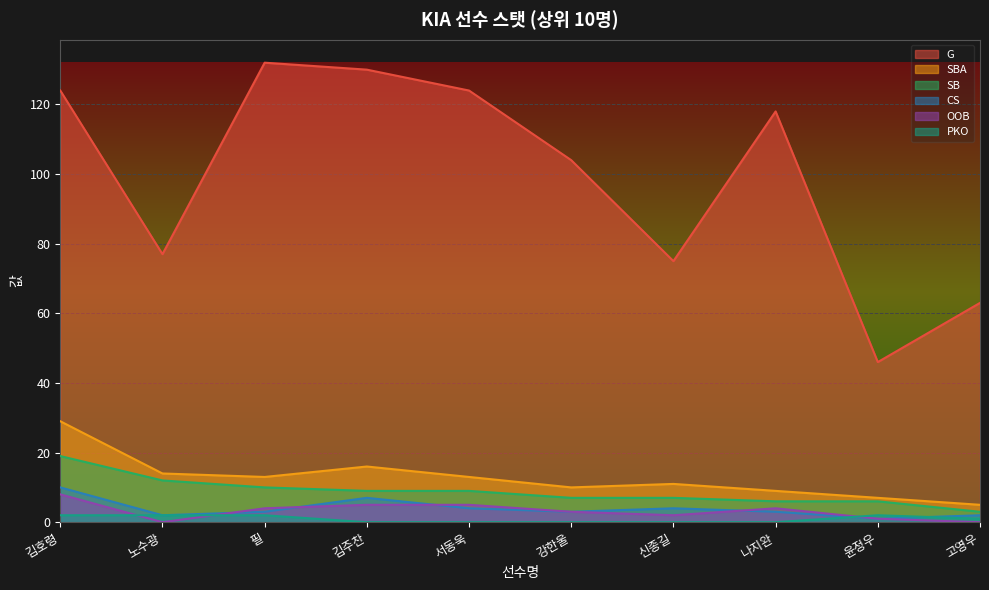

Which has a higher value, 고영우 or 윤정우?

고영우